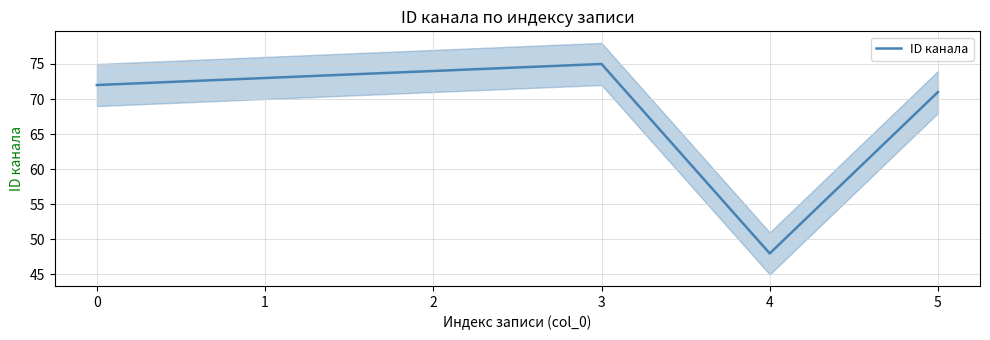

At which label does the data first exceed 73?

2